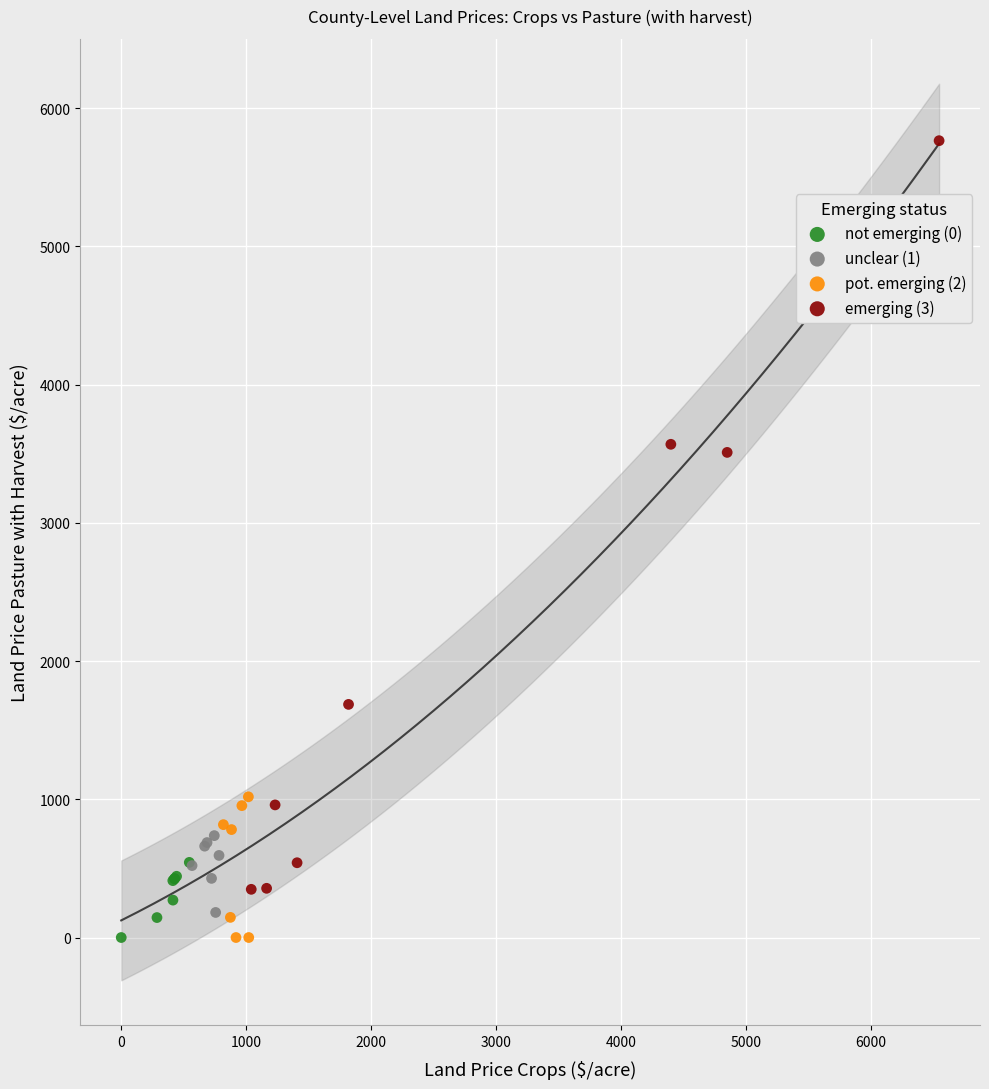

Which series has the widest spread of Y values?

emerging (3)